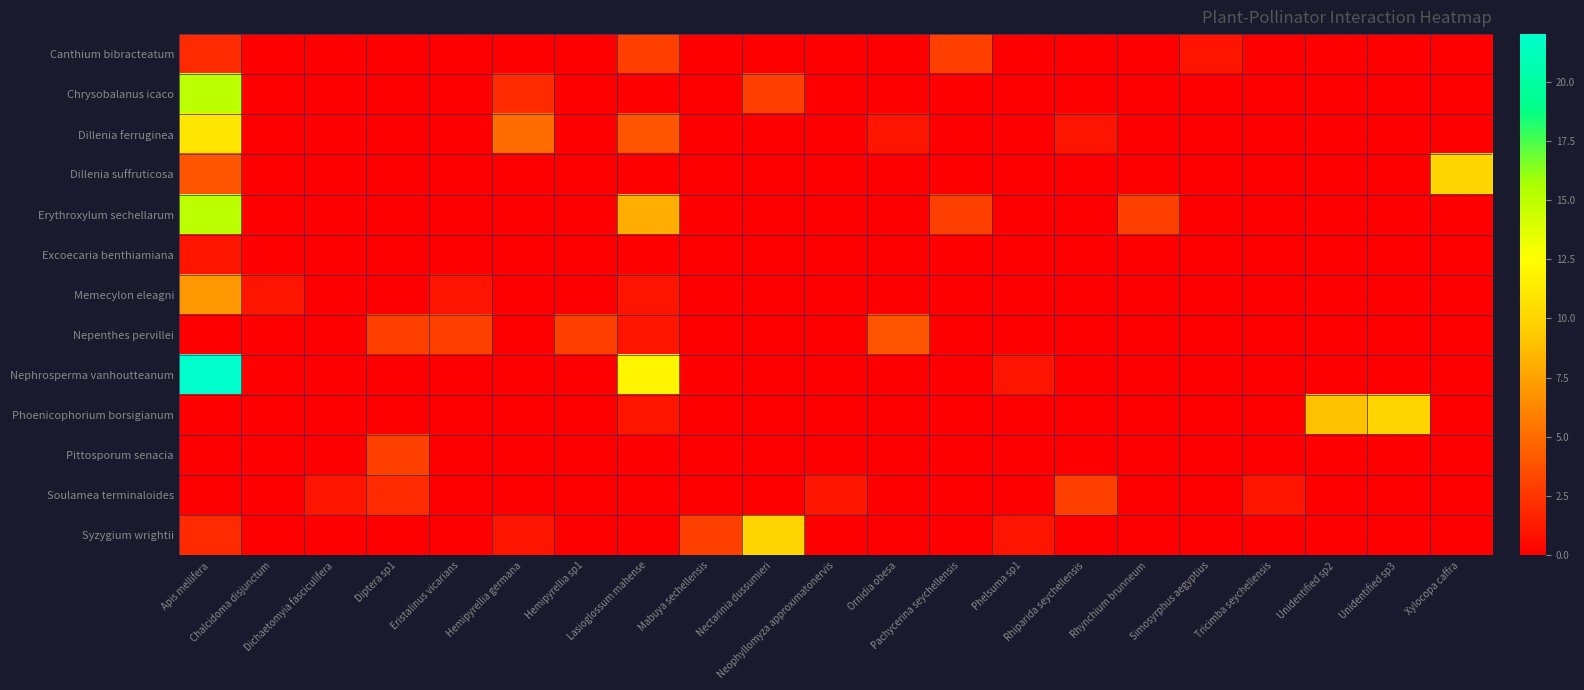

At which category is the sum across all series the highest?

Apis mellifera